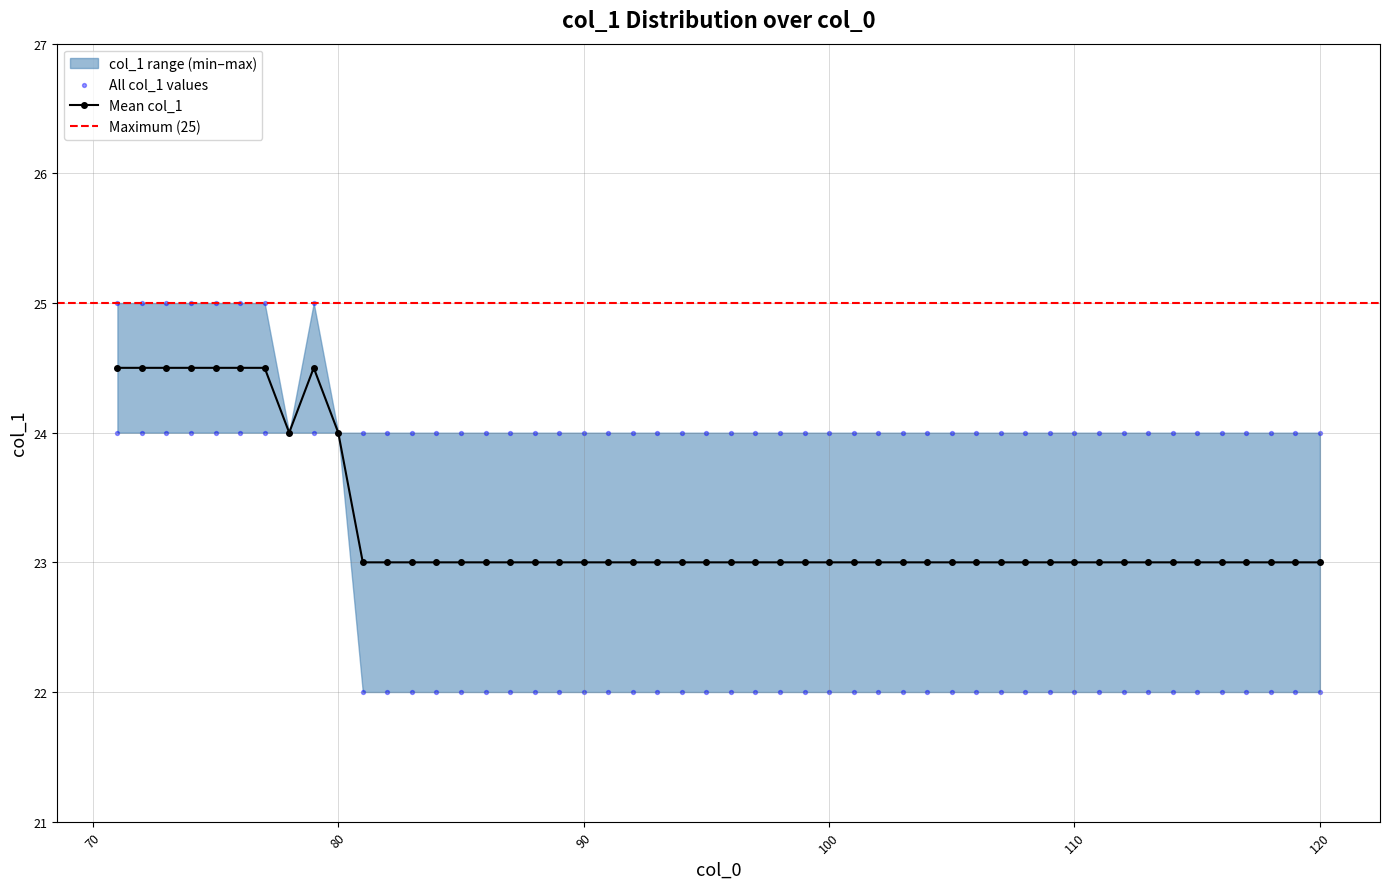

The value of Mean col_1 at 110 is 23.0. True or false?

True